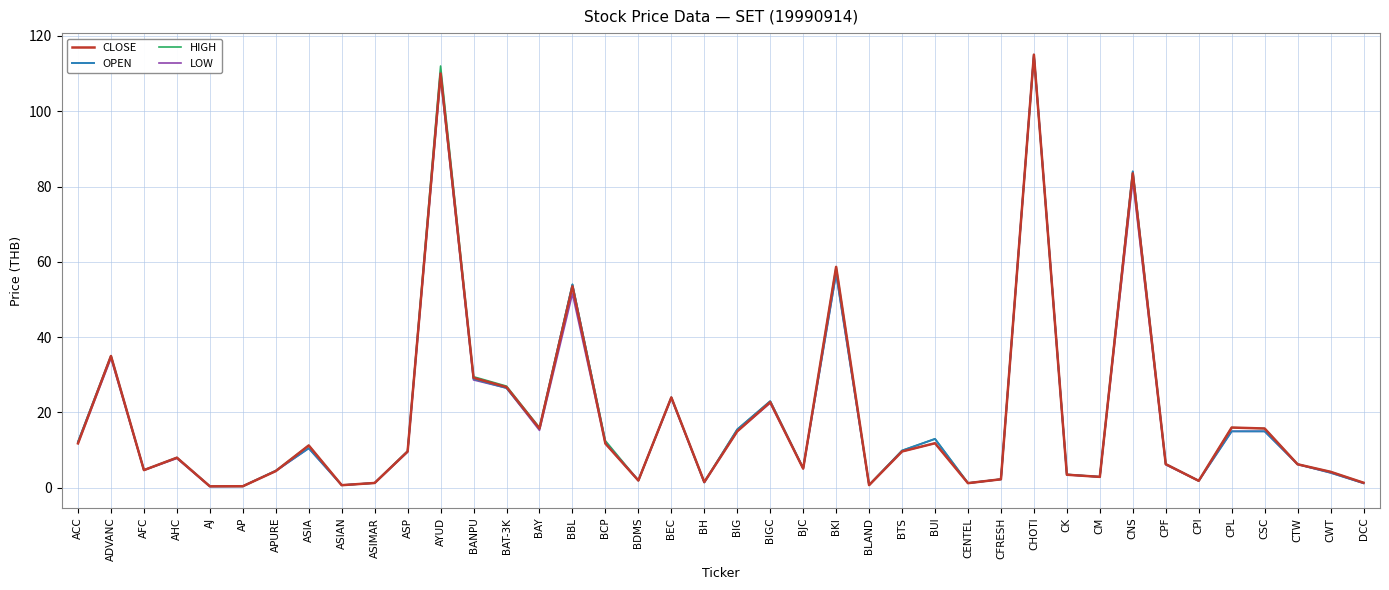

What is the difference between the second highest and second lowest values in the OPEN series?

109.6